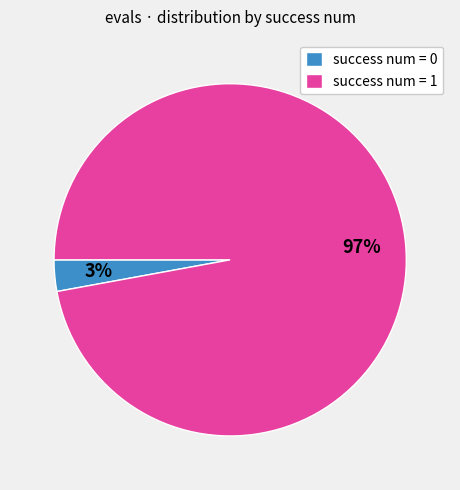

To the nearest percent, what portion does success num = 1 represent?

97%